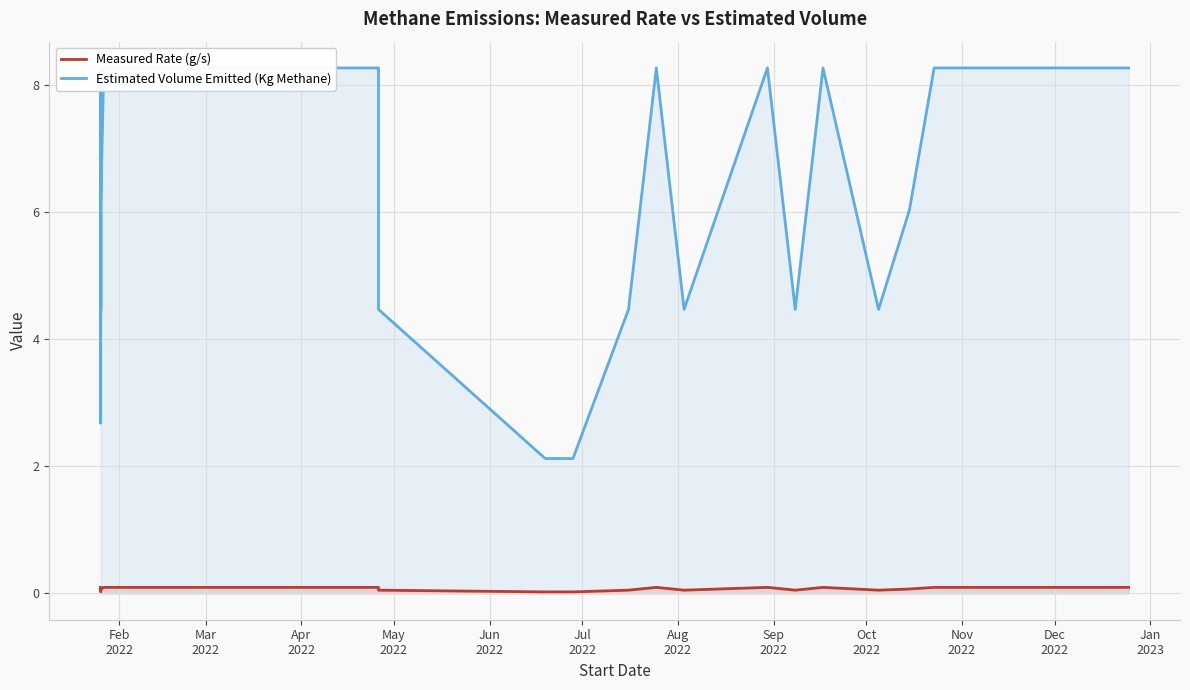

True or false: Measured Rate (g/s) and Estimated Volume Emitted (Kg Methane) intersect in this chart.

False